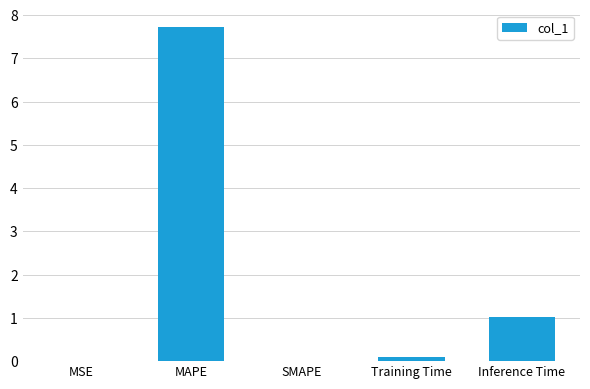

What is the change in value from SMAPE to Inference Time?

+1.0